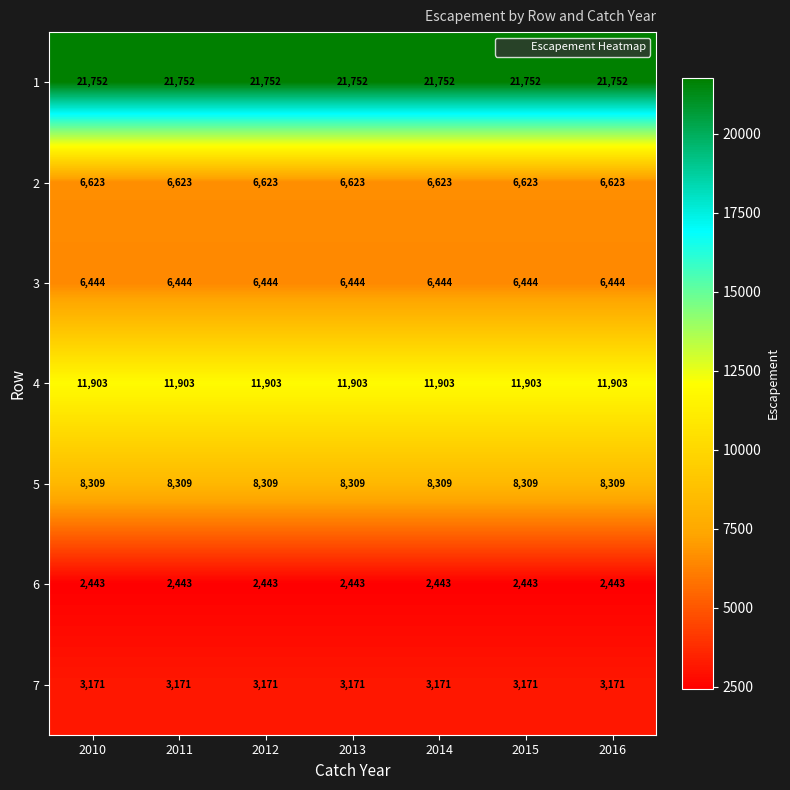

What is the difference between the highest and lowest values at 2012?

19309